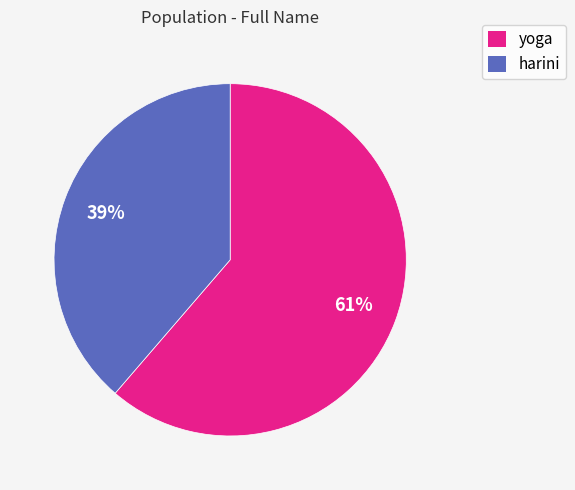

Does yoga represent more than half of the total?

Yes